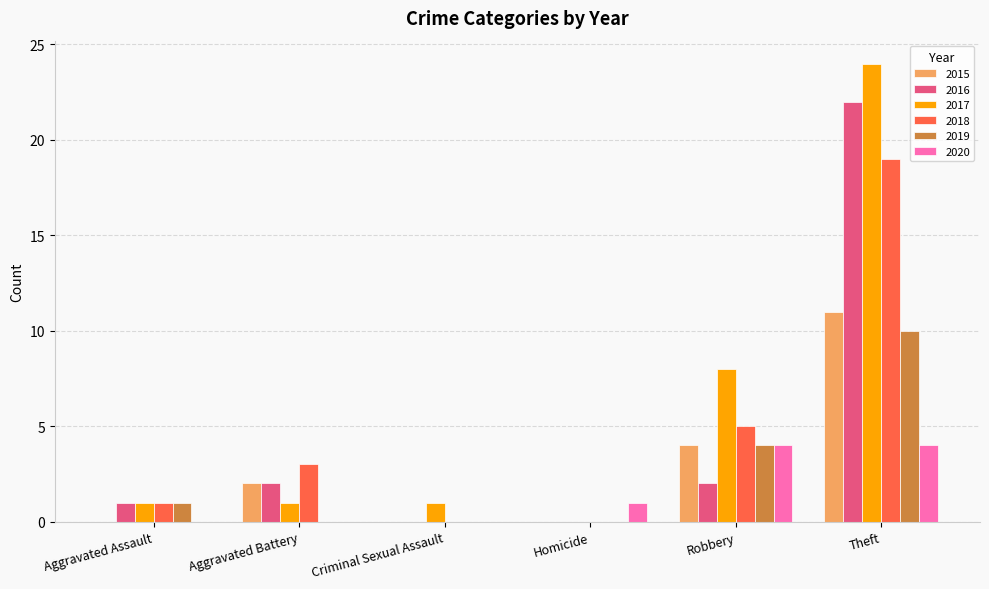

At which category does the chart reach its peak across all series?

Theft